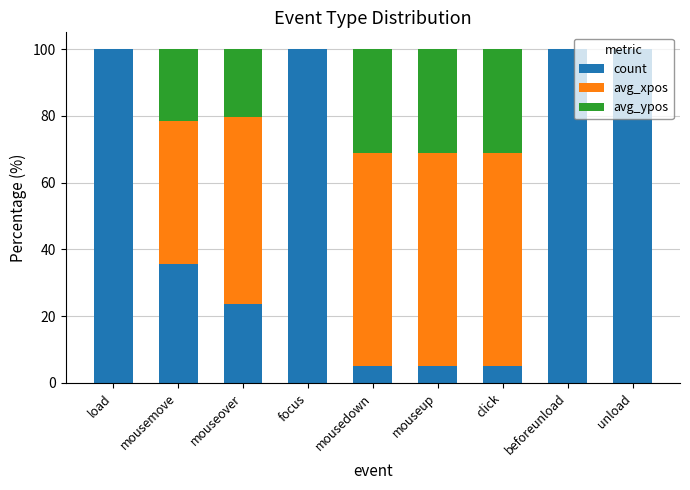

How many distinct data groups are displayed?

3